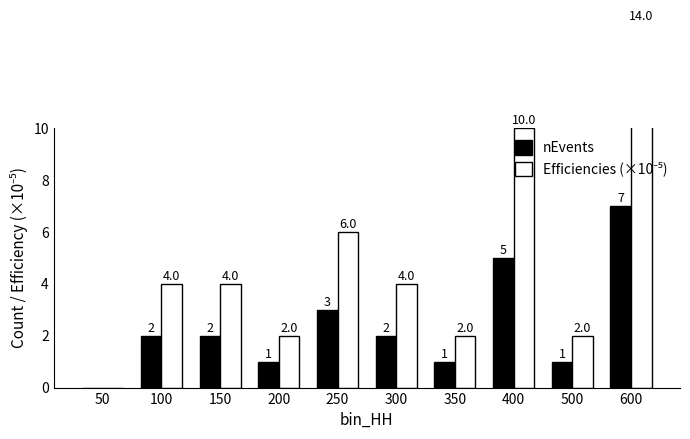

Is it true that nEvents equals 2.0 at 150?

True